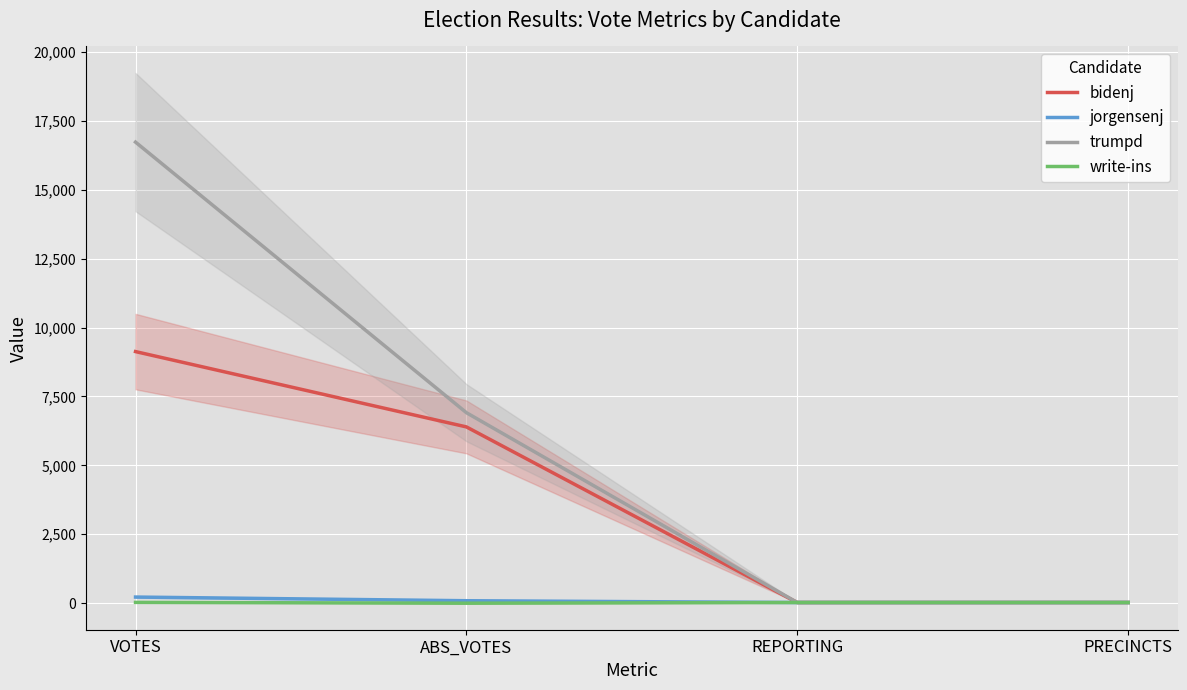

How many lines are shown in the chart?

4